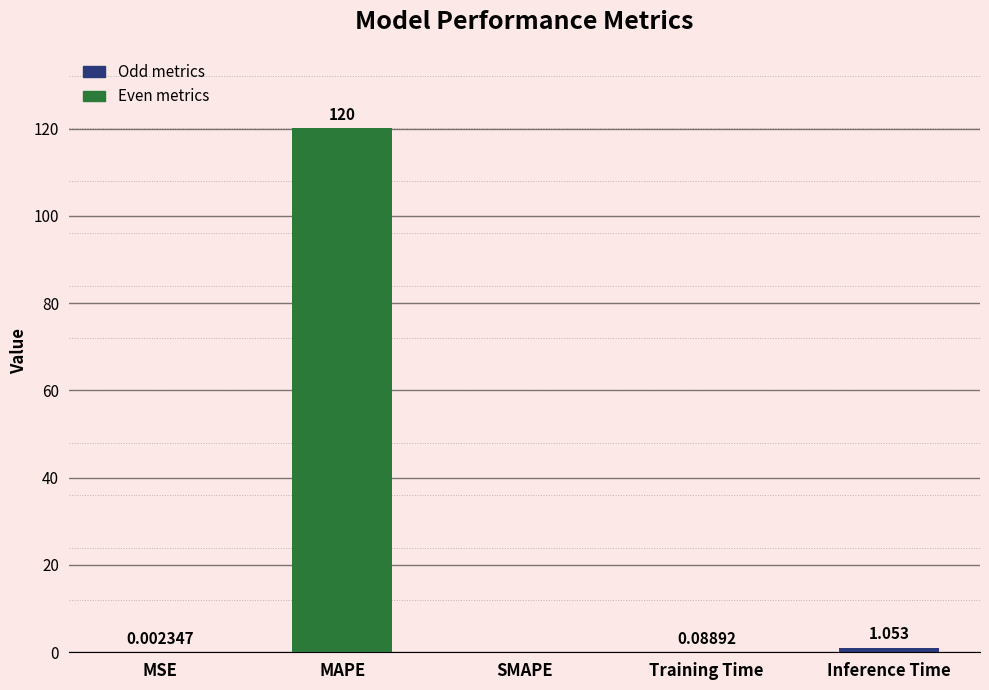

Where is the data nearest to the value 60?

Inference Time